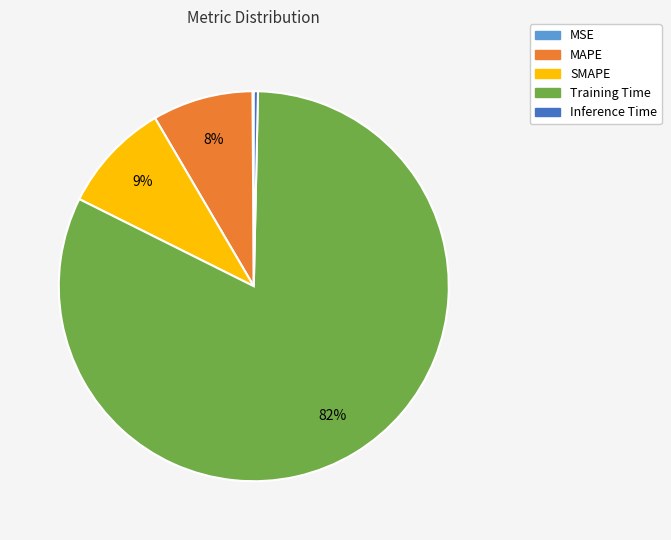

Which category has the biggest portion of the pie?

Training Time